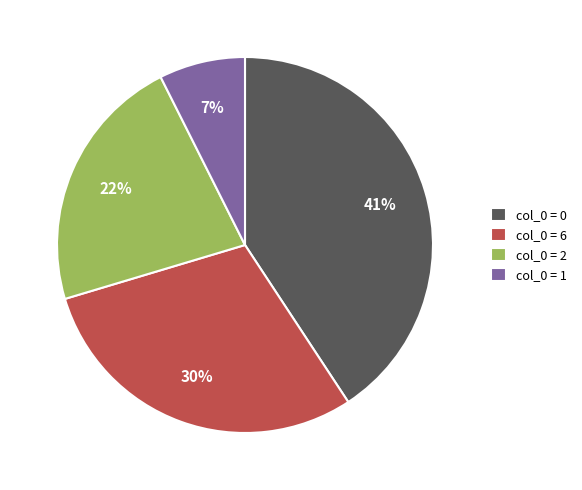

Rank the categories by value from lowest to highest.

col_0 = 1, col_0 = 2, col_0 = 6, col_0 = 0